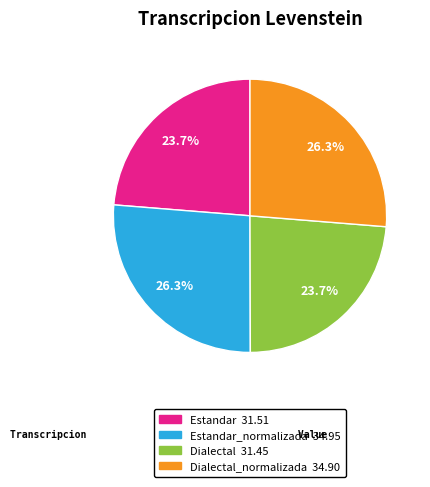

Does any single category account for the majority?

No